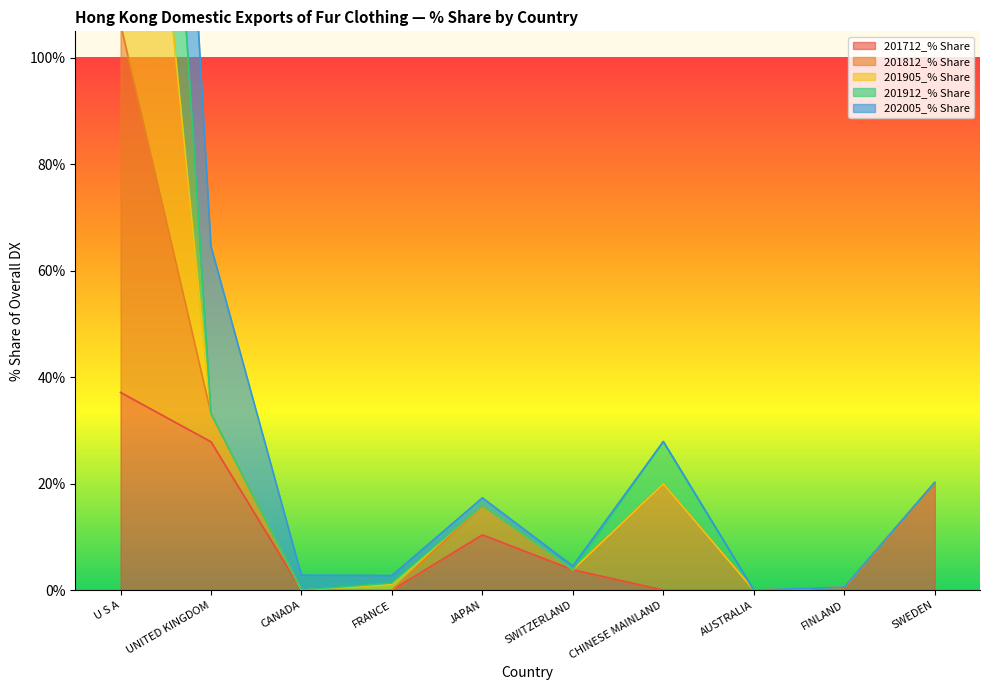

Is it true that 201712_% Share equals 55.5 at U S A?

False